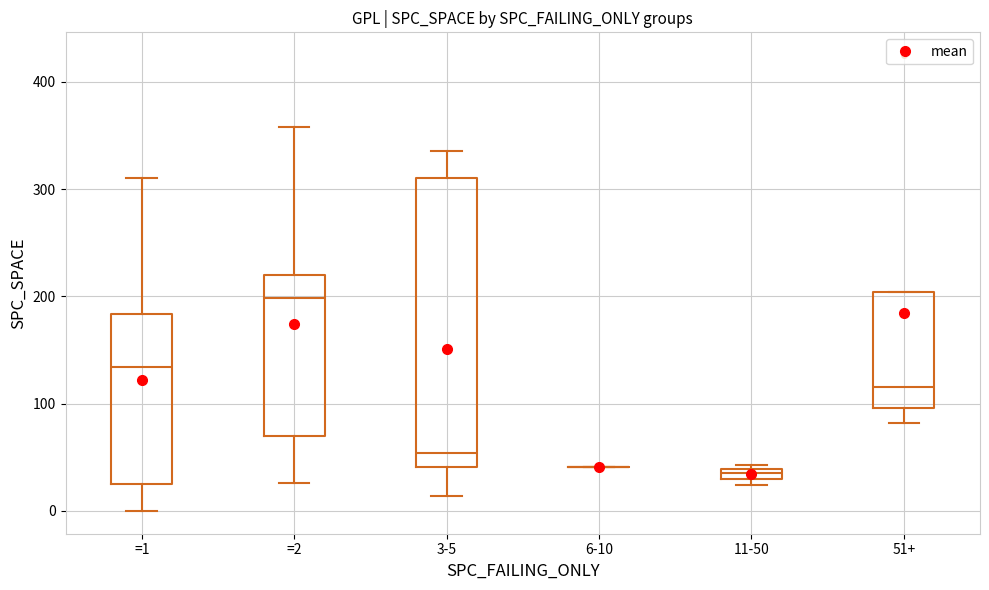

Where is the lower edge of the box for 51+ on the y-axis? The values are not printed on the chart, so give them approximately, as read against the axis.

100